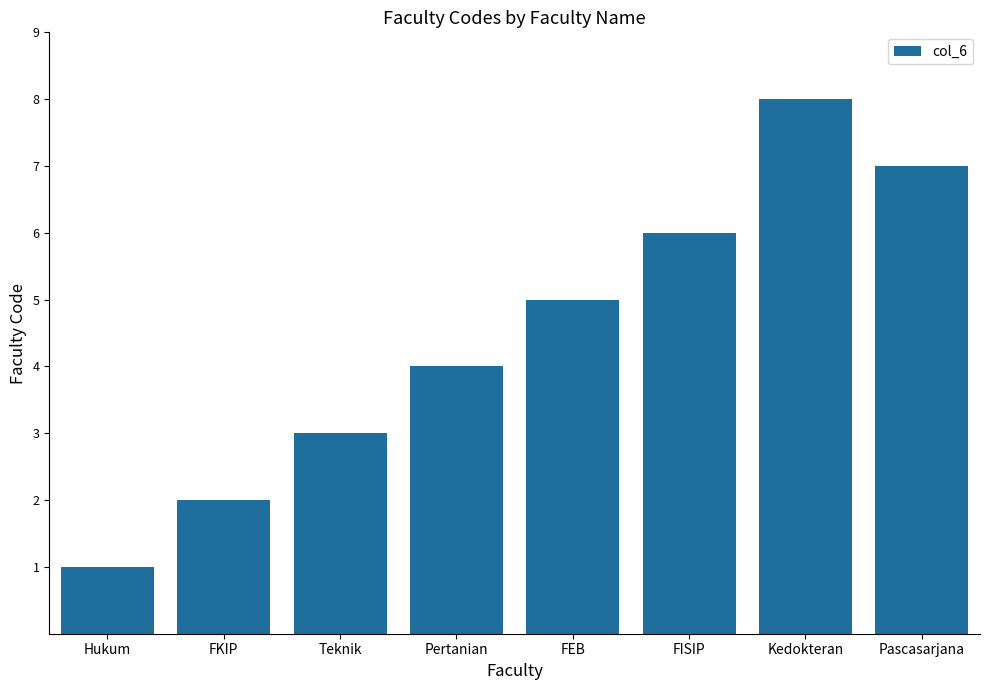

What is the difference between the maximum and second lowest values?

6